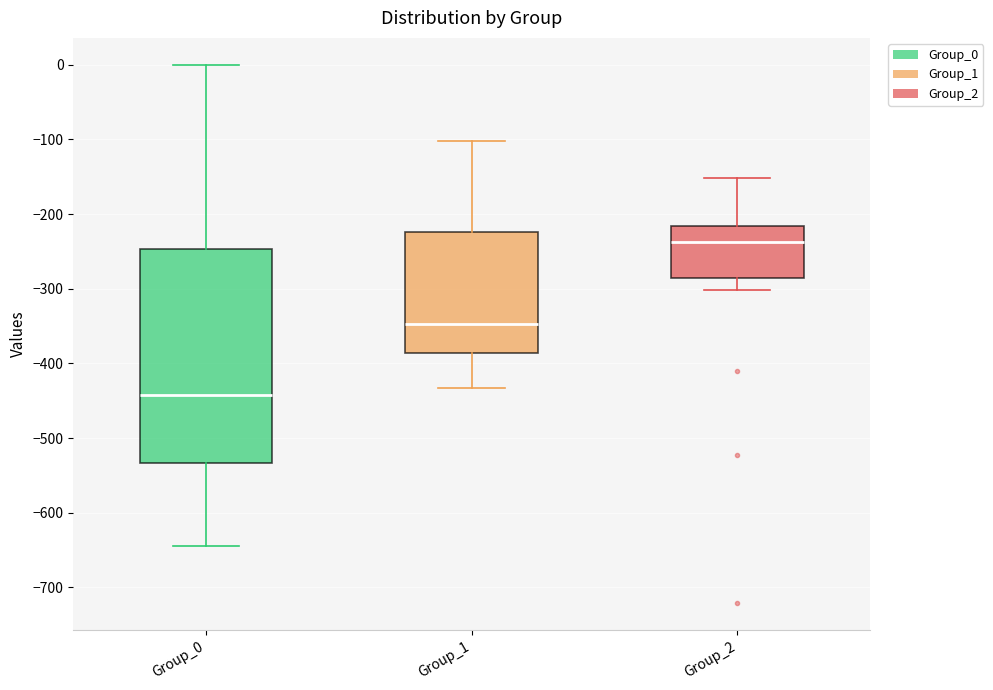

Reading left to right, read every box against the y-axis: the position of its median line, the range the box covers, and the ends of its whiskers. The values are not printed on the chart, so give them approximately, as read against the axis.

Group_0: median -440, box -530 to -250, whiskers -640 to 0
Group_1: median -350, box -390 to -220, whiskers -430 to -100
Group_2: median -240, box -290 to -220, whiskers -300 to -150